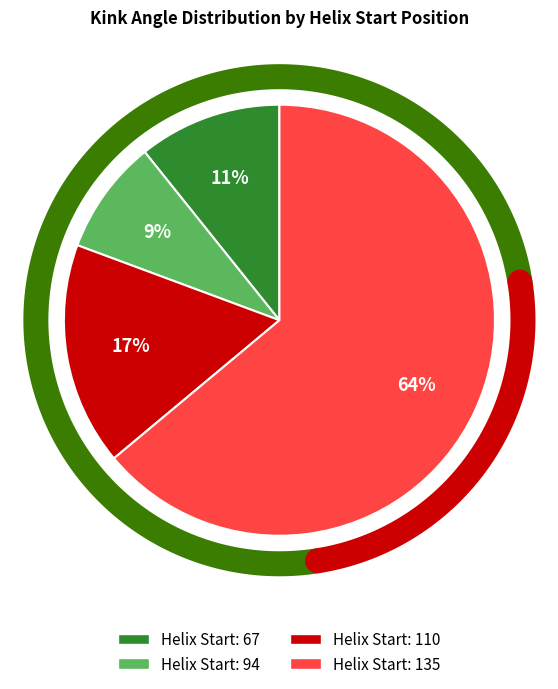

What percentage is the 67 slice, to the nearest percent?

11%